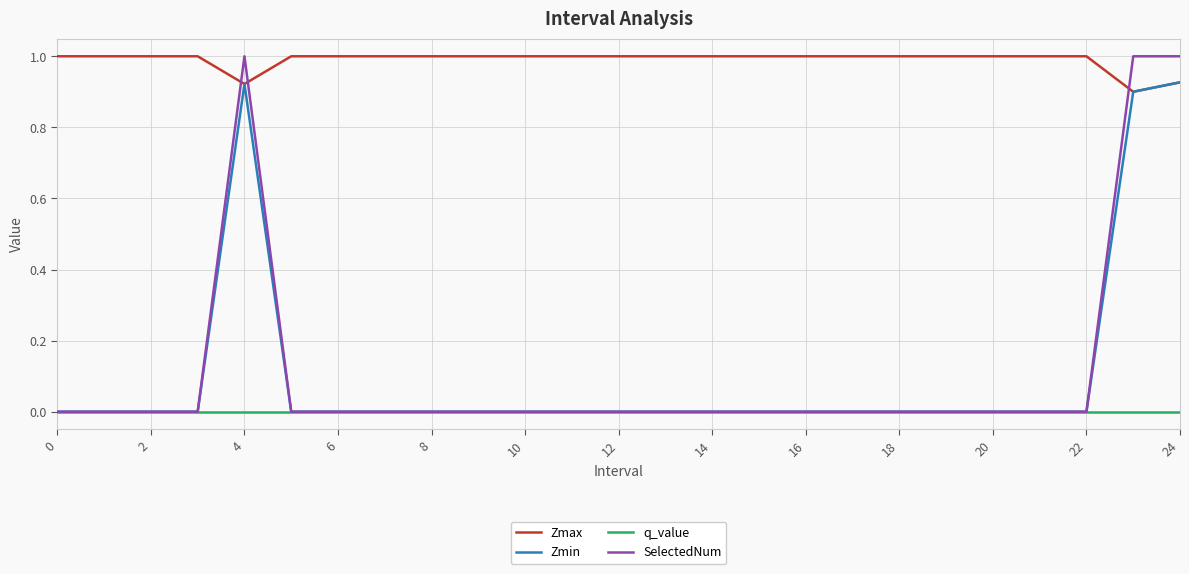

True or false: SelectedNum and Zmax intersect in this chart.

True